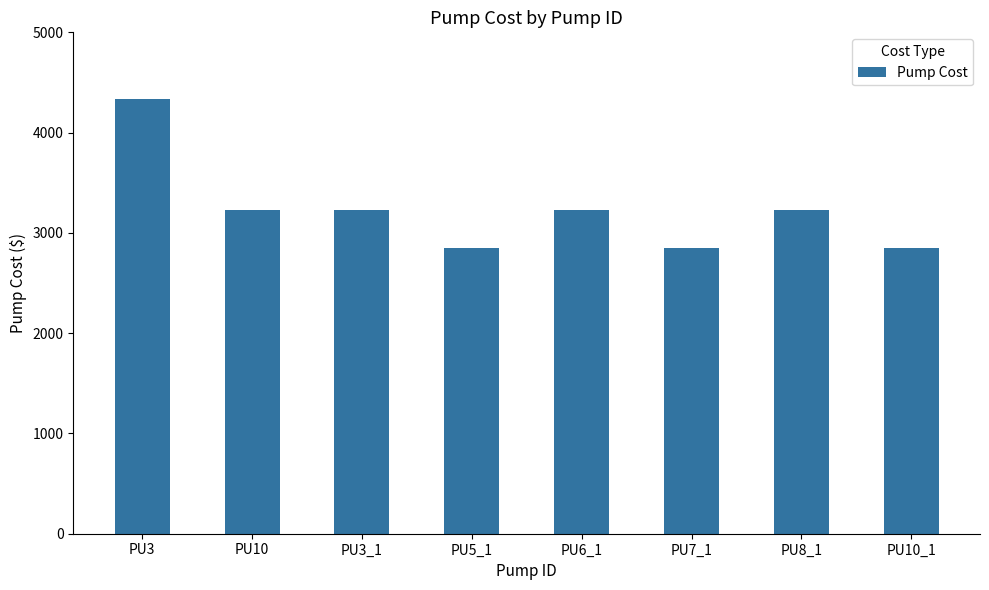

What is the average value?

3224